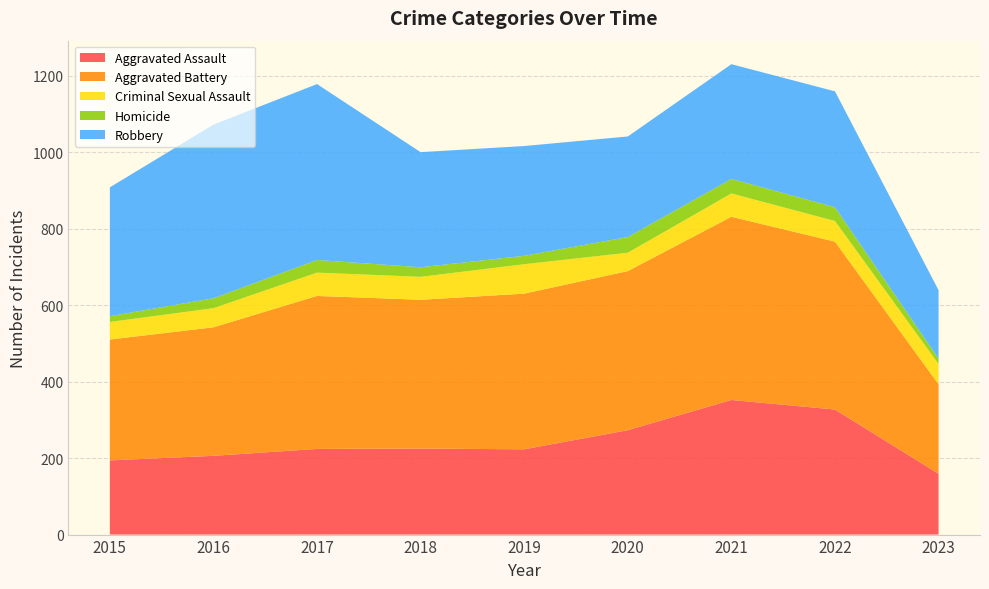

Reading right to left, what are all the values shown in this chart?

Aggravated Assault: 2023=159	2022=327	2021=352	2020=273	2019=223	2018=225	2017=224	2016=206	2015=194
Aggravated Battery: 2023=234	2022=439	2021=479	2020=416	2019=407	2018=389	2017=400	2016=336	2015=316
Criminal Sexual Assault: 2023=53	2022=54	2021=61	2020=48	2019=77	2018=60	2017=61	2016=50	2015=46
Homicide: 2023=14	2022=36	2021=38	2020=41	2019=22	2018=25	2017=33	2016=26	2015=15
Robbery: 2023=179	2022=303	2021=300	2020=263	2019=287	2018=301	2017=460	2016=454	2015=337